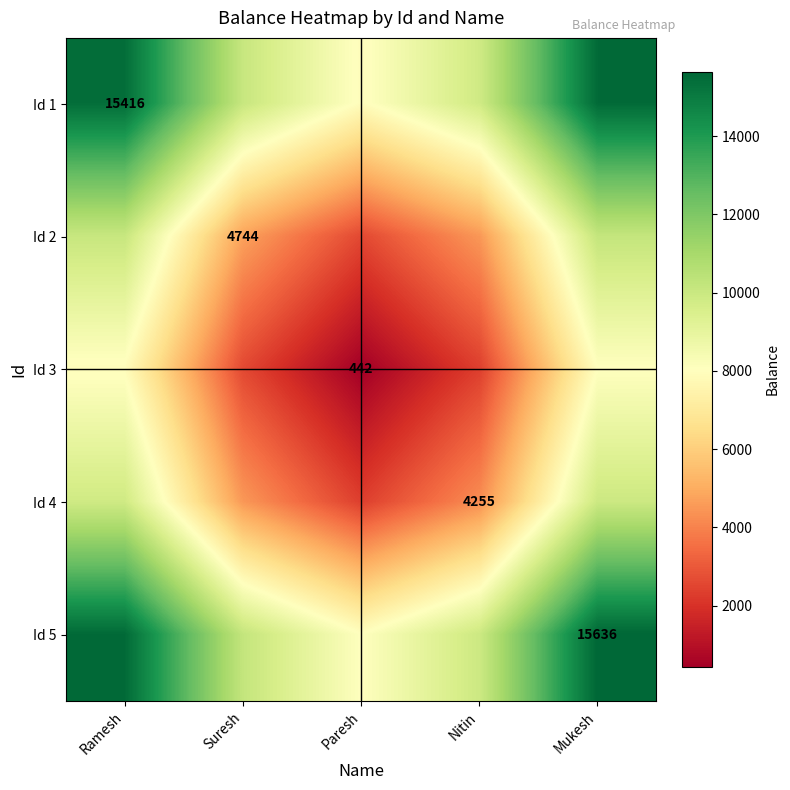

True or false: Id 1 has a value of 15416.0 at Ramesh.

True